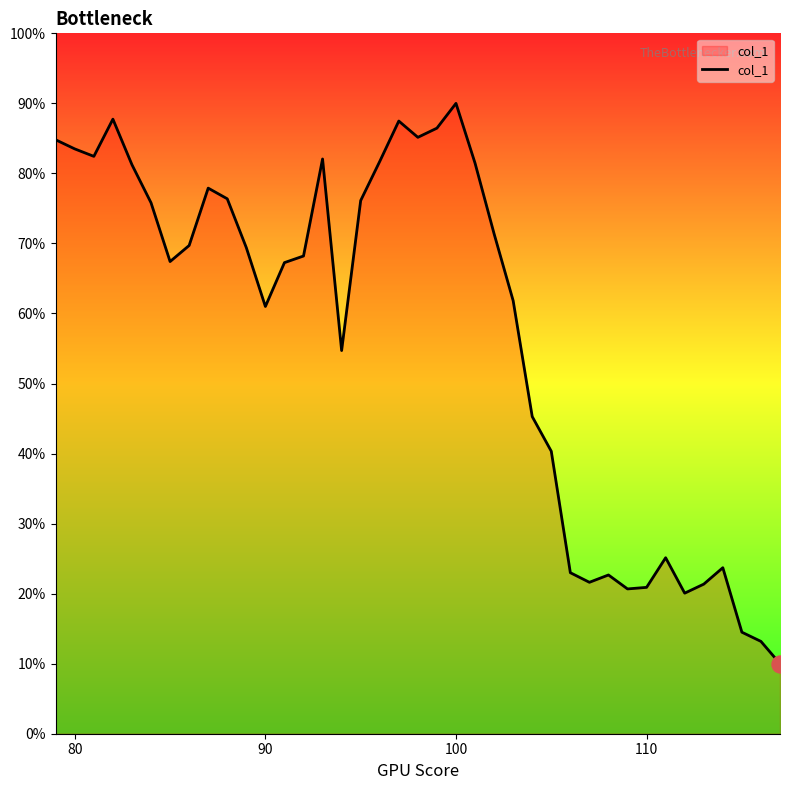

What is the difference between the maximum and minimum values?

80.0